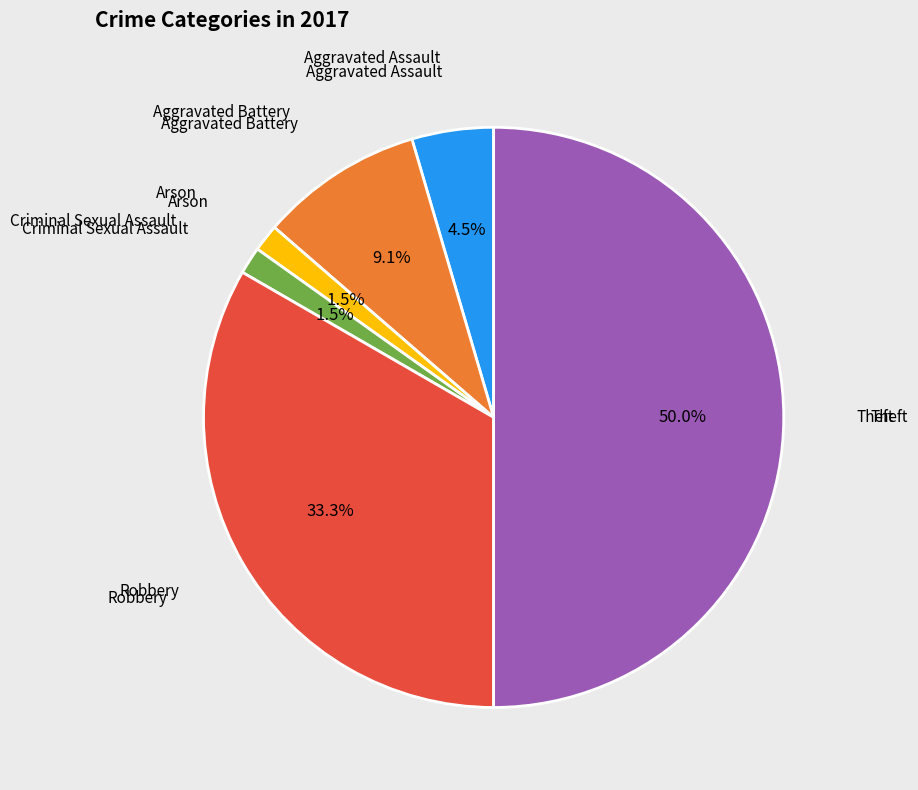

How many segments does this pie chart have?

6